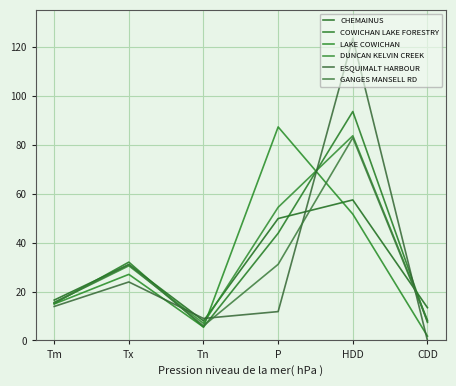

Where is the first local minimum for ESQUIMALT HARBOUR?

Tn